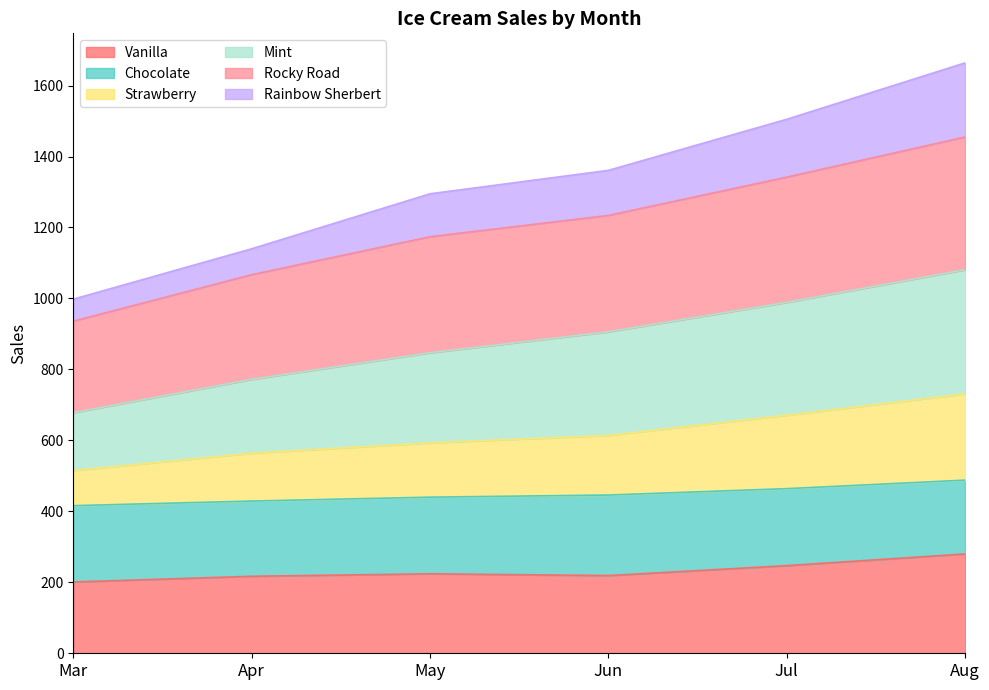

At which label is Vanilla closest to 240?

Jul